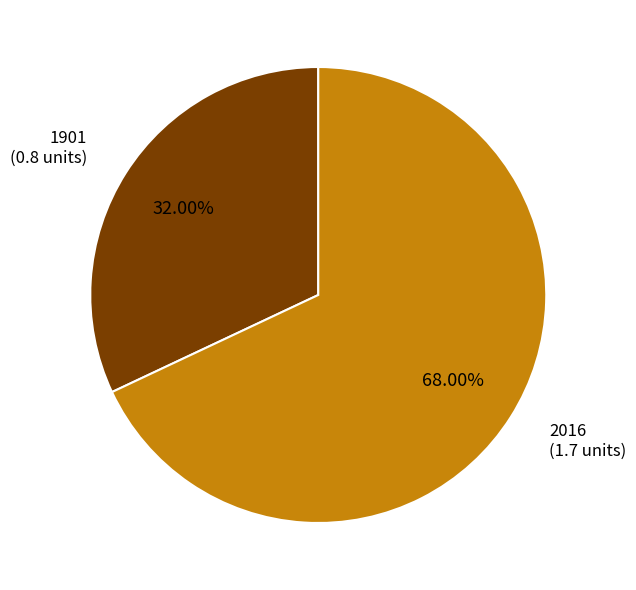

To the nearest percent, what is the average slice percentage?

50%